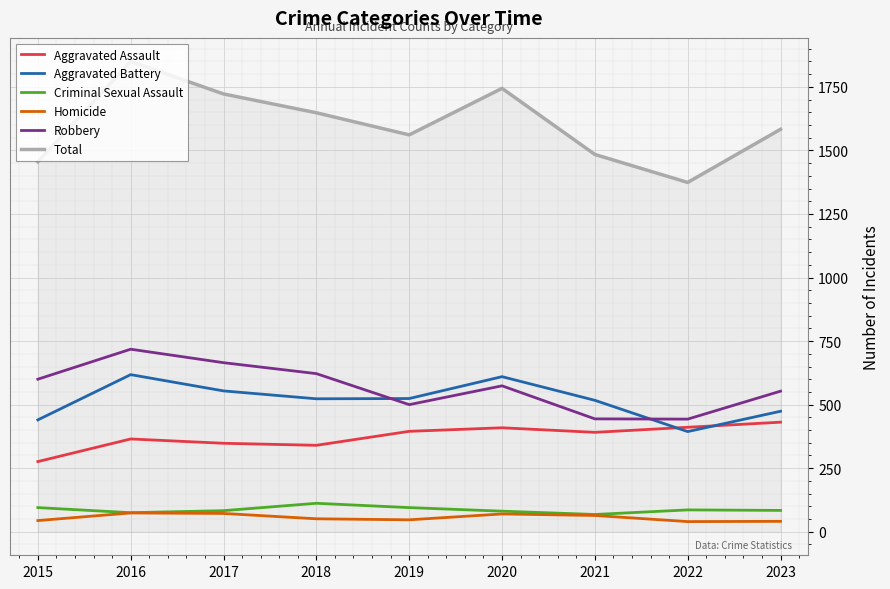

What is the highest value of the Robbery series?

718